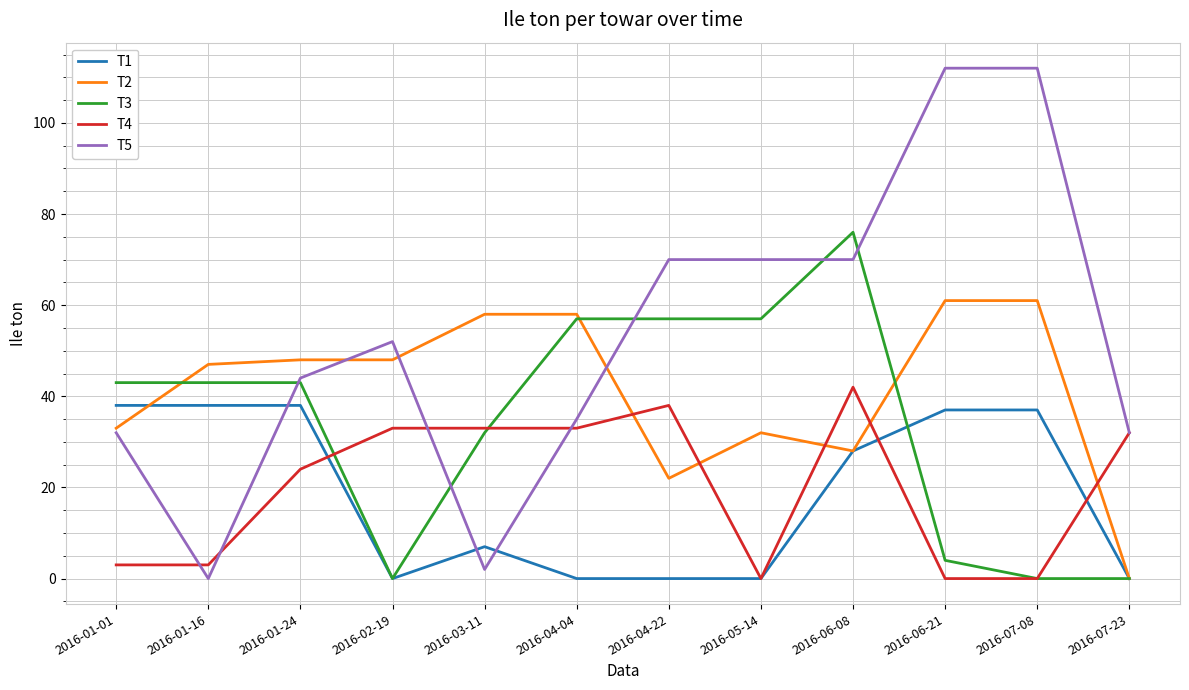

Which series changed the most between 2016-04-04 and 2016-07-23?

T2